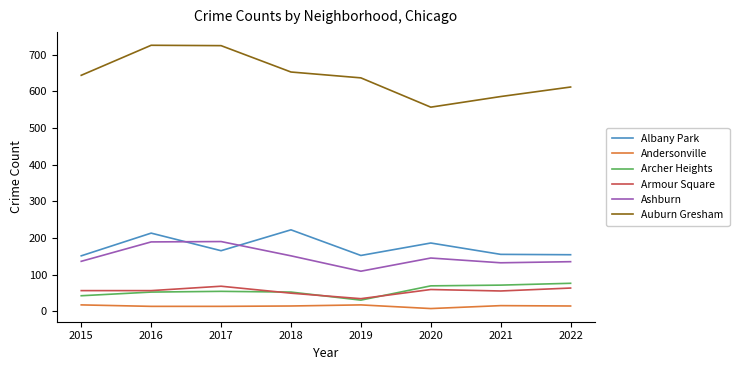

Which series has the largest range (max minus min)?

Auburn Gresham